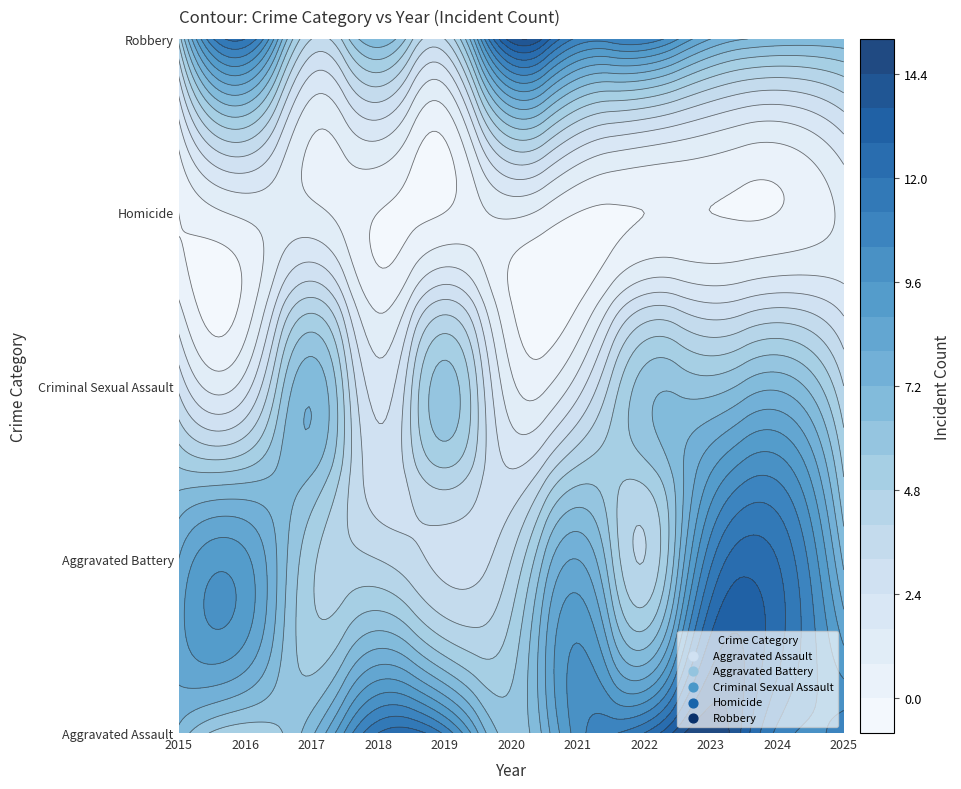

At how many categories does at least one series exceed 2?

11